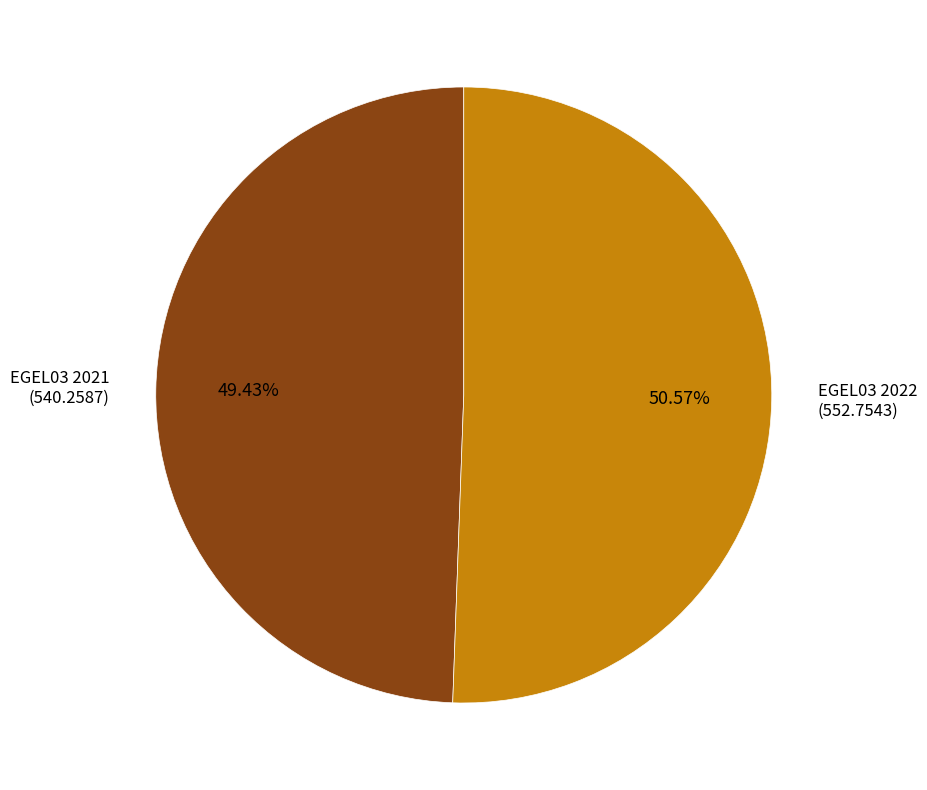

Is there any slice that represents more than half of the pie?

Yes